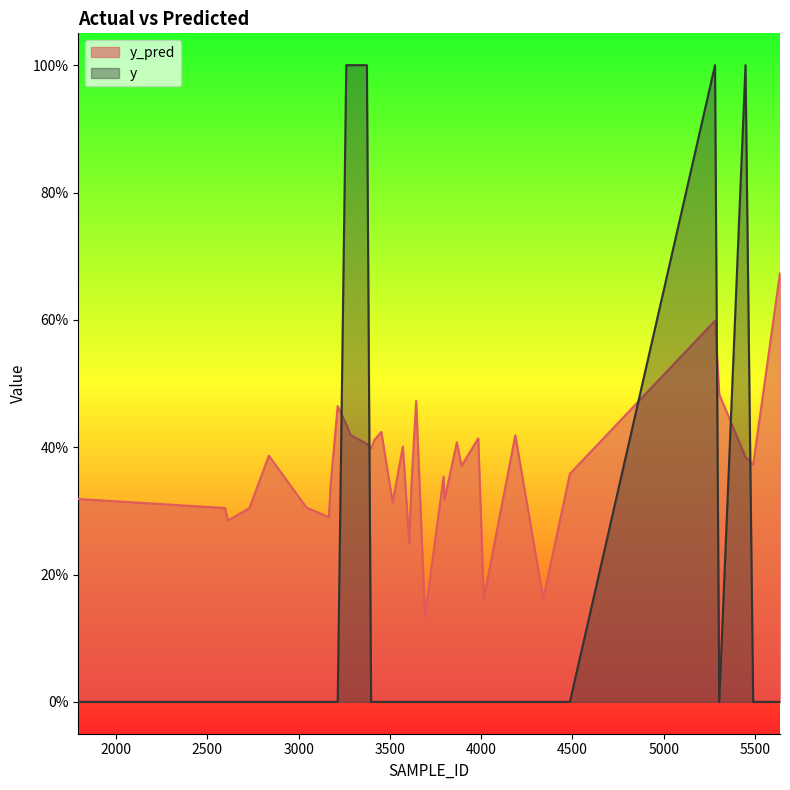

What is the label of the 29th point from the left?

3374